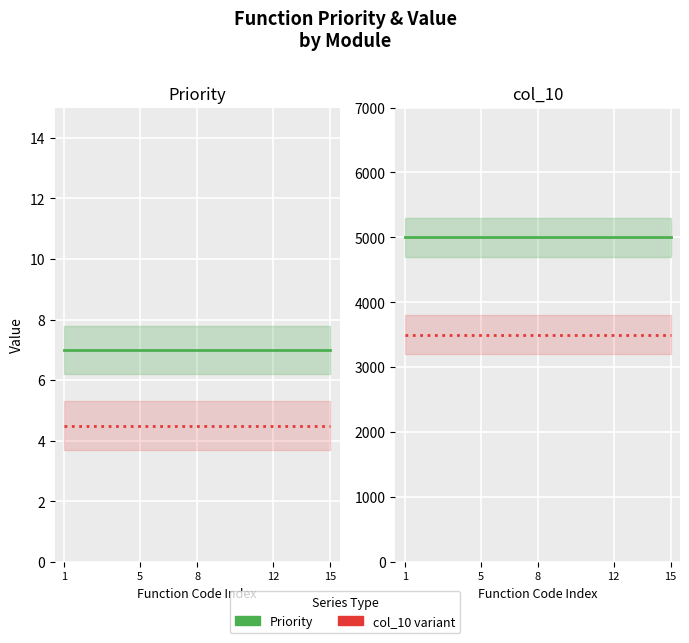

At which category does the chart reach its peak across all series?

1